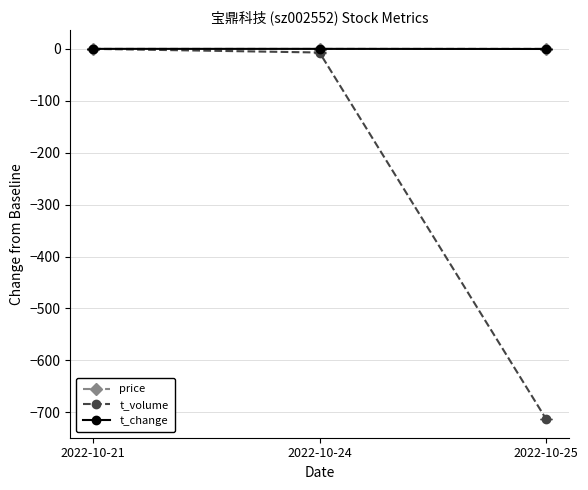

Is this an area chart (filled region under the line)?

No